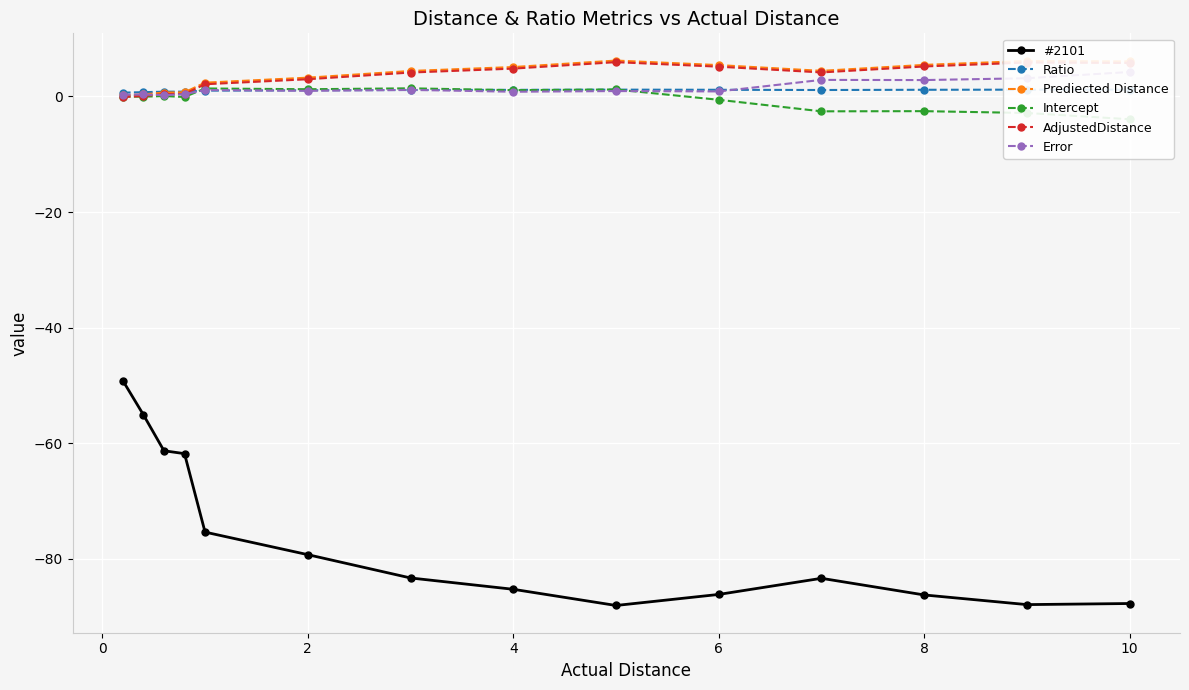

True or false: Error and Intercept intersect in this chart.

True